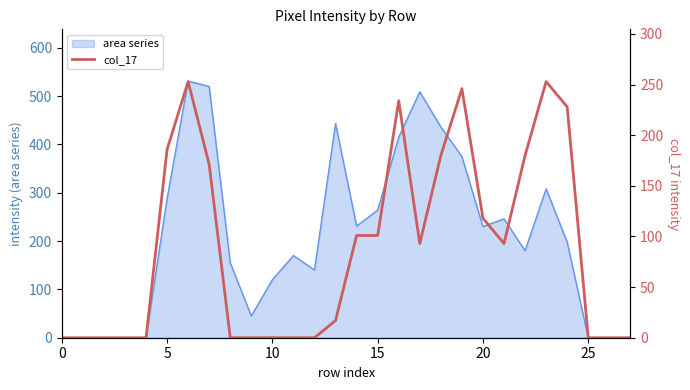

Does the chart display data point markers on the line(s)?

No